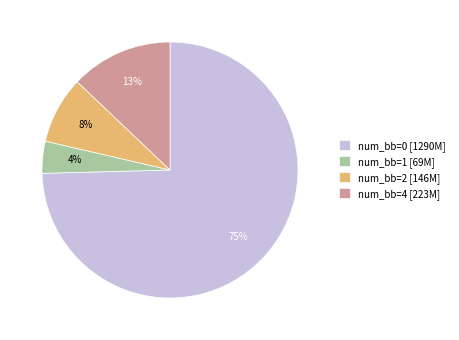

To the nearest percent, what portion does num_bb=4 [223M] represent?

13%